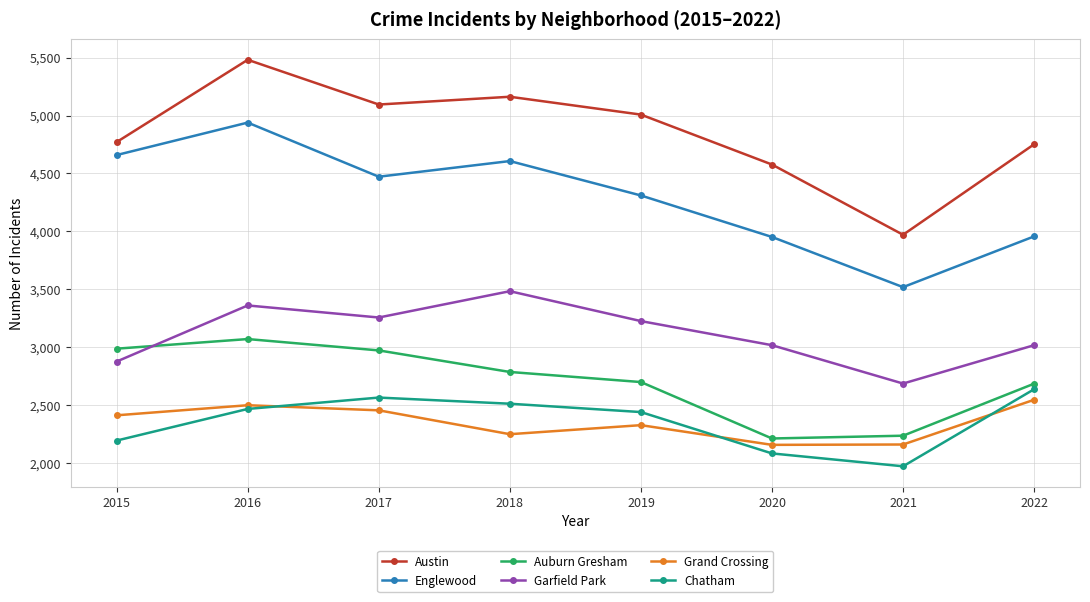

At which category does Chatham reach its first local peak?

2017